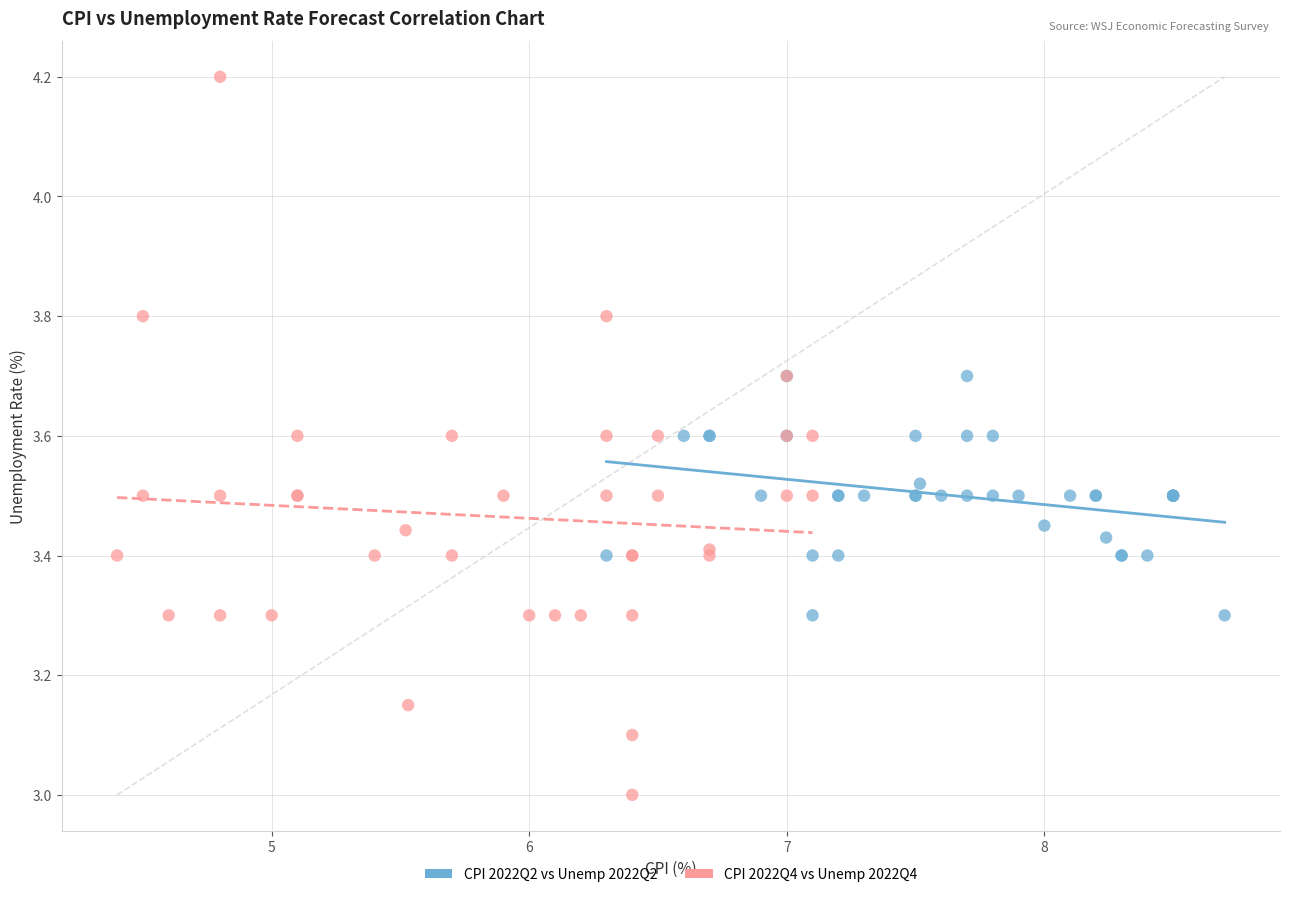

What are all the series names shown in the legend?

CPI 2022Q2 vs Unemp 2022Q2, CPI 2022Q4 vs Unemp 2022Q4